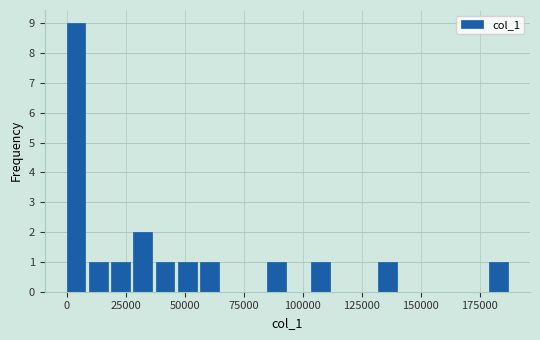

Read against the x-axis, roughly where is the centre of the tallest bar?

5000